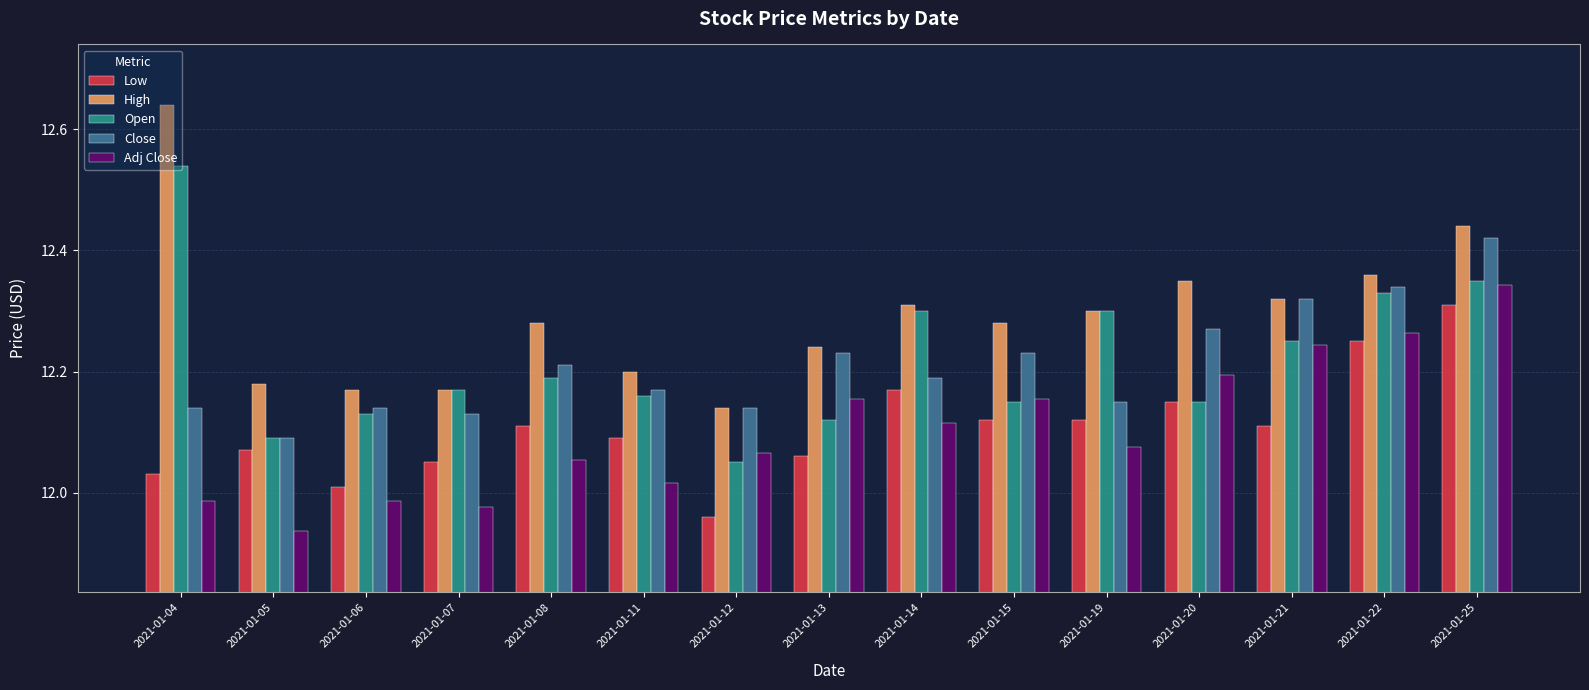

What is the sum of the Close values at 2021-01-21 and 2021-01-07?

24.4